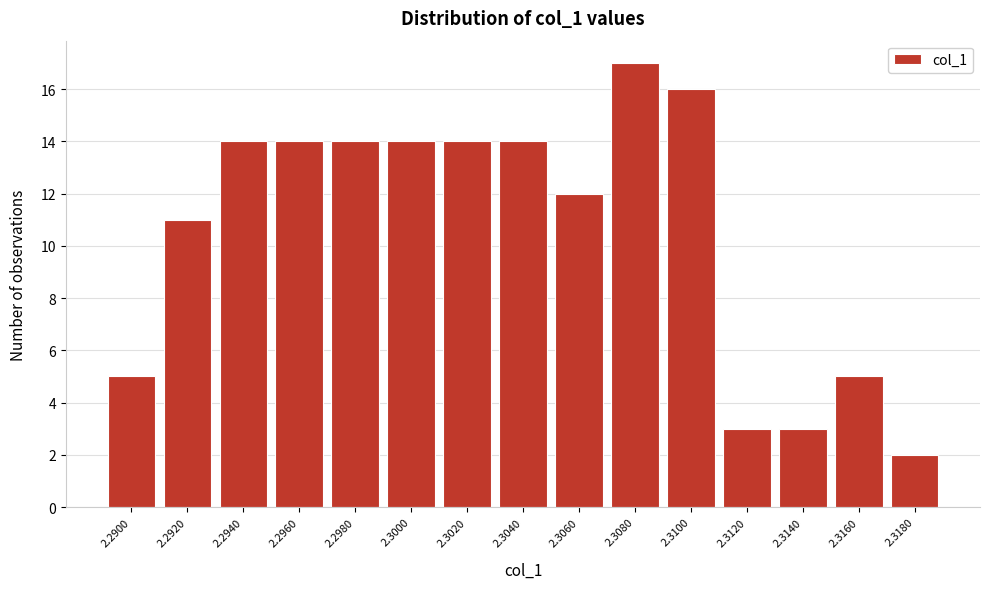

Reading right to left, extract all data points from this chart.

2.3180=2	2.3160=5	2.3140=3	2.3120=3	2.3100=16	2.3080=17	2.3060=12	2.3040=14	2.3020=14	2.3000=14	2.2980=14	2.2960=14	2.2940=14	2.2920=11	2.2900=5